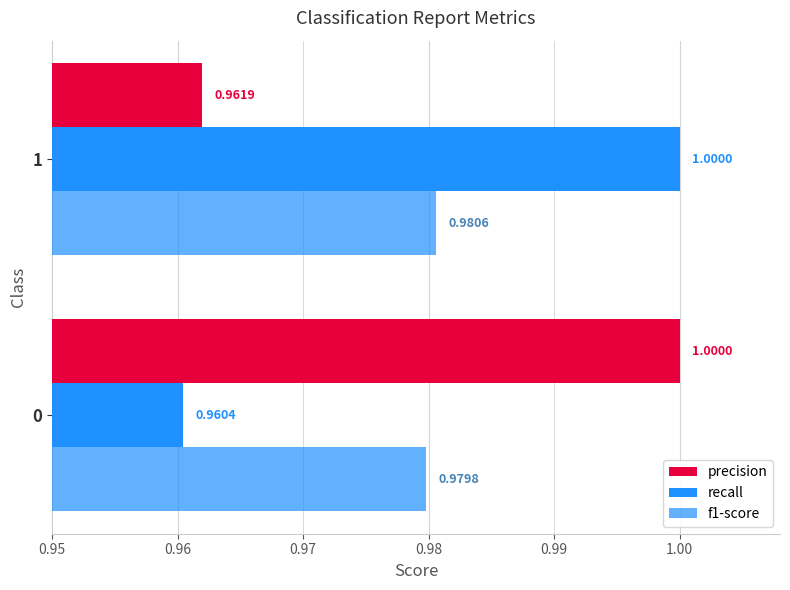

What is the lowest value of the f1-score series?

1.0